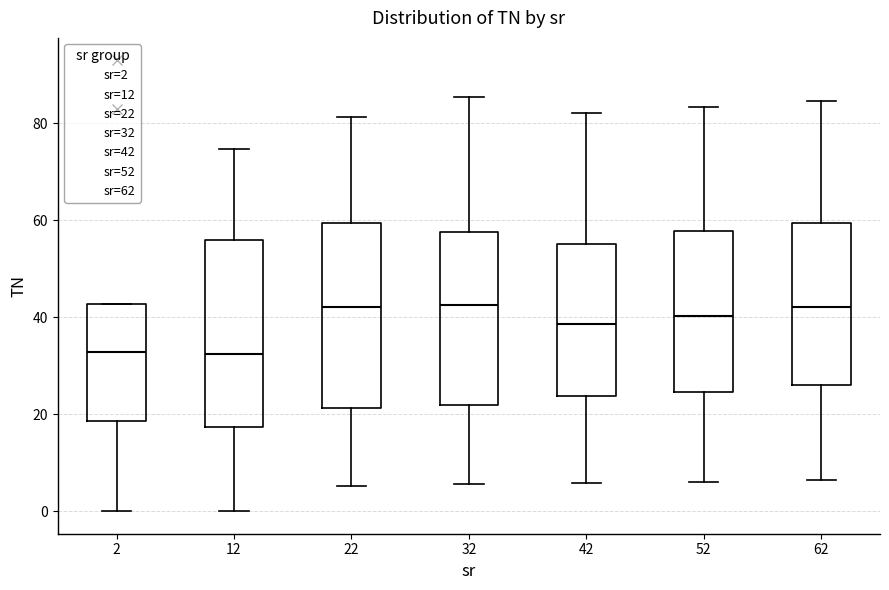

Reading left to right, read every box against the y-axis: the position of its median line, the range the box covers, and the ends of its whiskers. The values are not printed on the chart, so give them approximately, as read against the axis.

2: median 32, box 18 to 42, whiskers 0 to 42
12: median 32, box 18 to 56, whiskers 0 to 74
22: median 42, box 22 to 60, whiskers 6 to 82
32: median 42, box 22 to 58, whiskers 6 to 86
42: median 38, box 24 to 56, whiskers 6 to 82
52: median 40, box 24 to 58, whiskers 6 to 84
62: median 42, box 26 to 60, whiskers 6 to 84